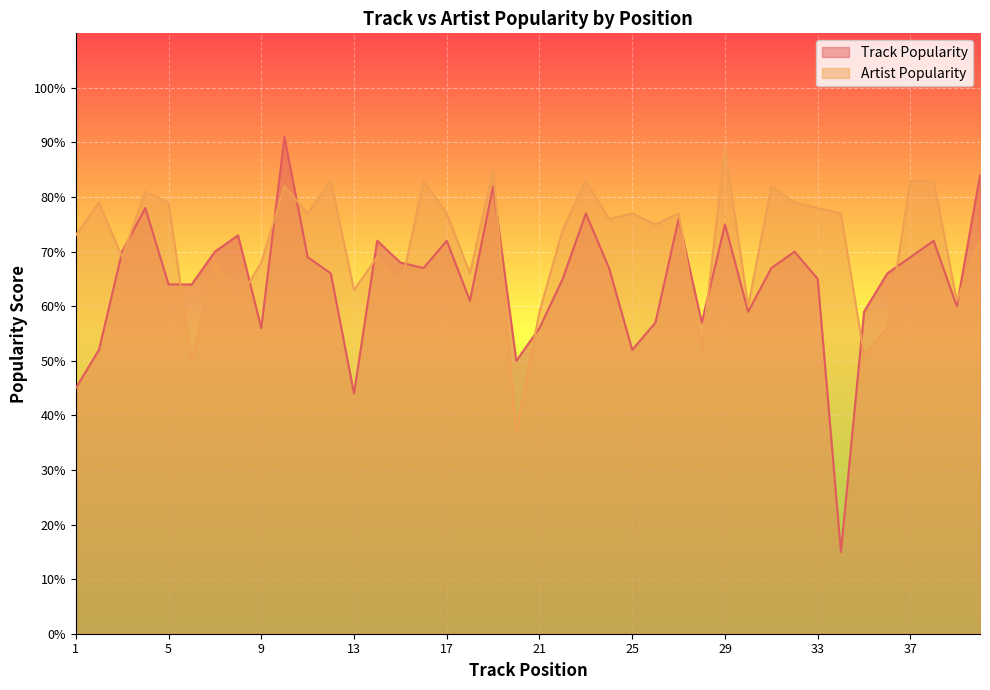

At which category does Artist Popularity reach its first local peak?

2